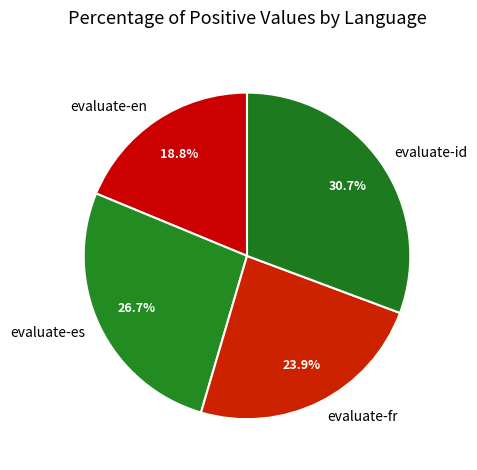

The evaluate-fr slice represents 24% of the pie. True or false?

True